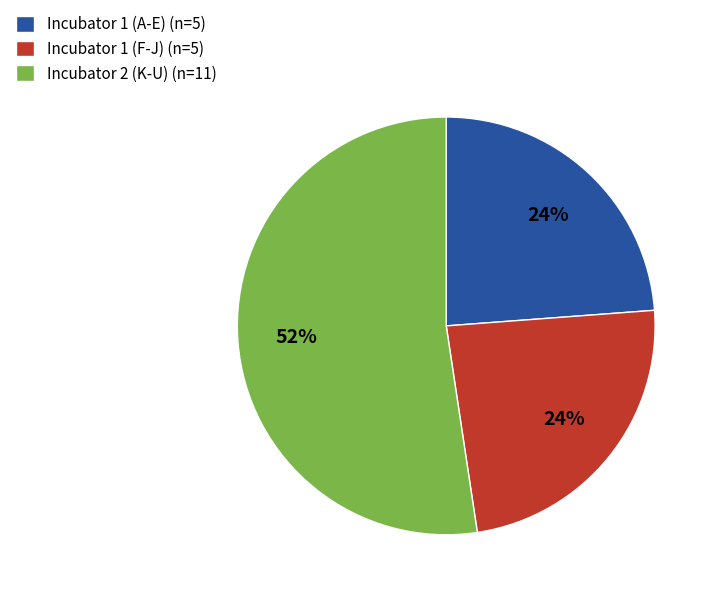

Does any single category account for the majority?

Yes